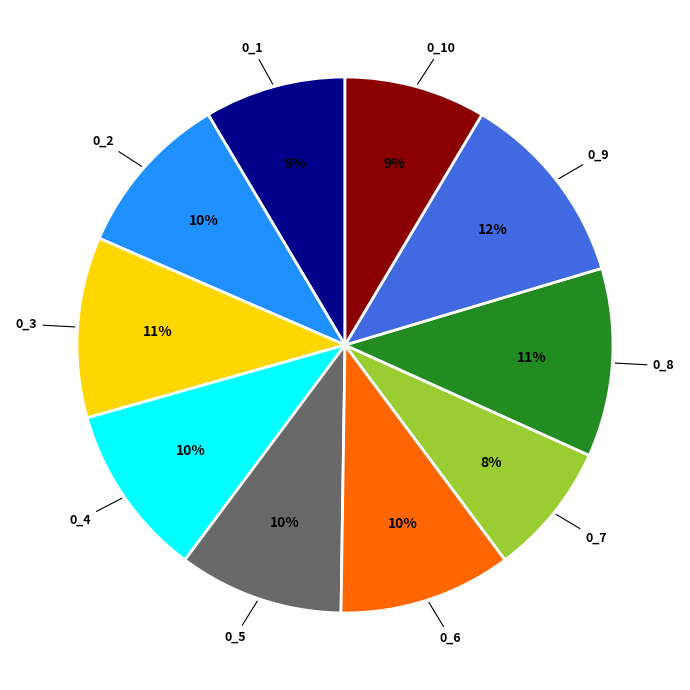

The 0_8 slice represents 1% of the pie. True or false?

False